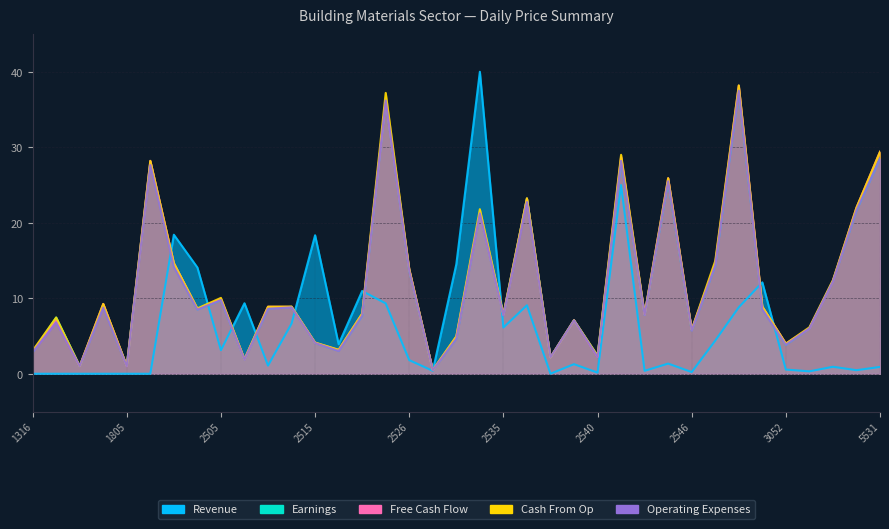

What is the spread (max minus min) of values at 2538?

5.8